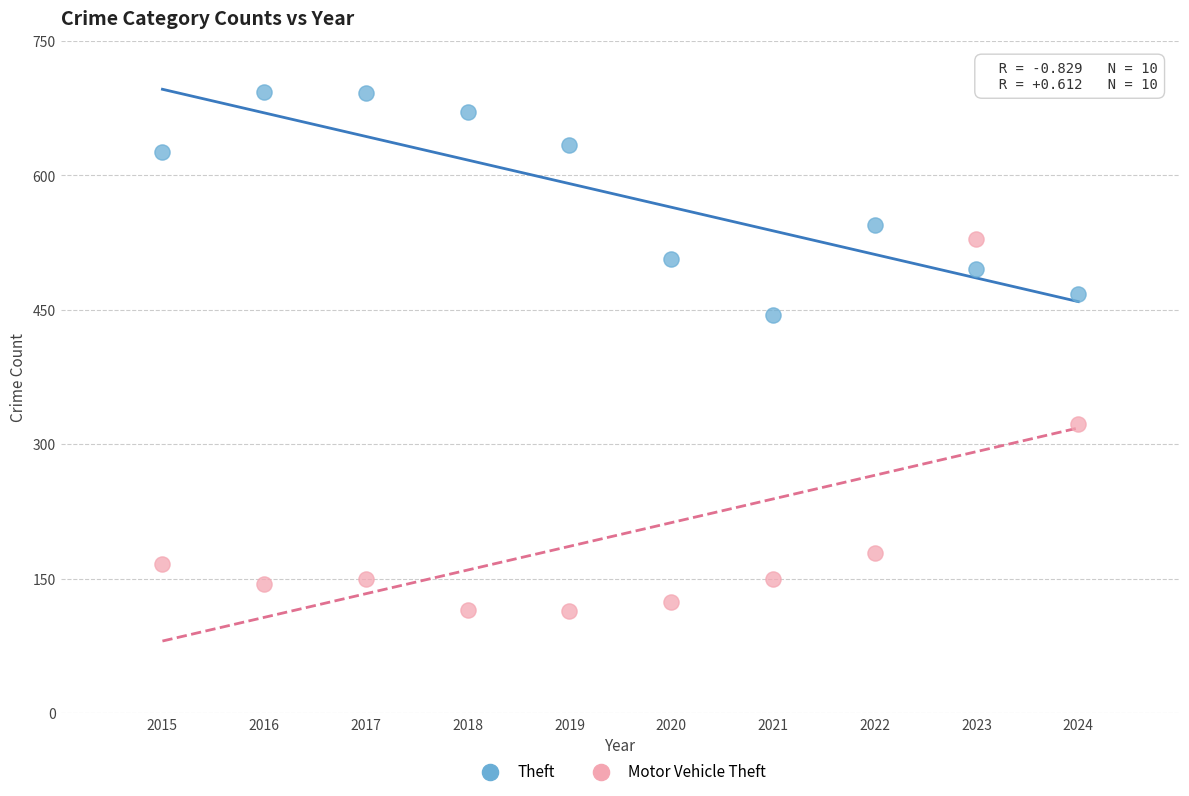

What are all the series names shown in the legend?

Theft, Motor Vehicle Theft